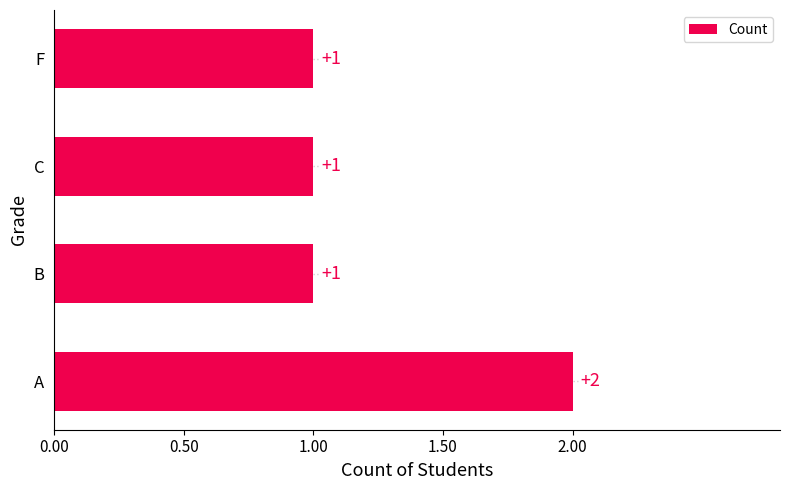

Count the number of values greater than 1.

1